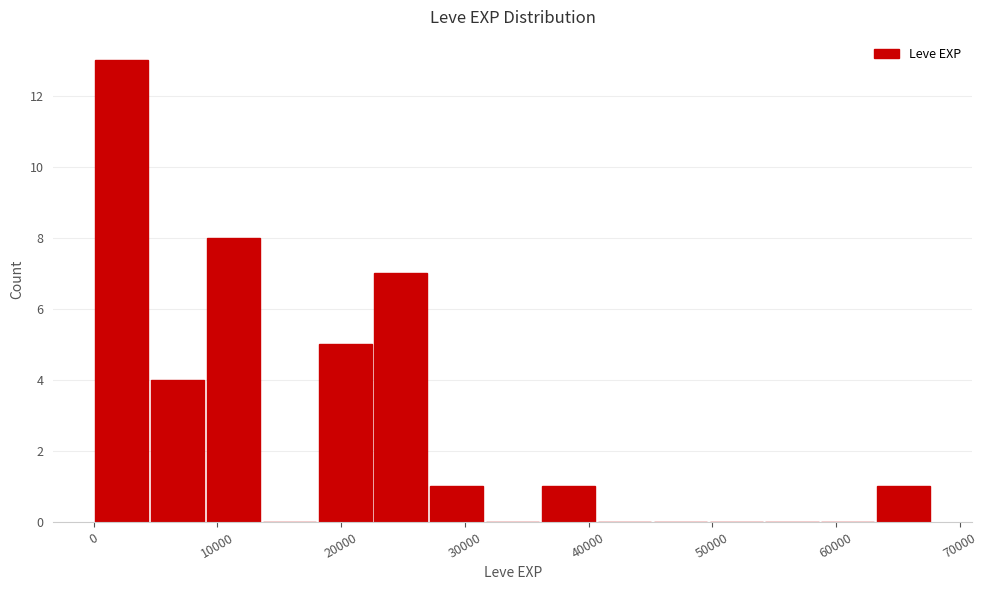

Reading left to right, transcribe this chart: for each bar, give the range it covers on the x-axis and its height. Neither the bar edges nor the heights are printed on the chart, so give them approximately, as read against the axes.

0 to 5000: 13
5000 to 9000: 4
9000 to 14000: 8
14000 to 18000: 0
18000 to 23000: 5
23000 to 27000: 7
27000 to 32000: 1
32000 to 36000: 0
36000 to 41000: 1
41000 to 45000: 0
45000 to 50000: 0
50000 to 54000: 0
54000 to 59000: 0
59000 to 63000: 0
63000 to 68000: 1